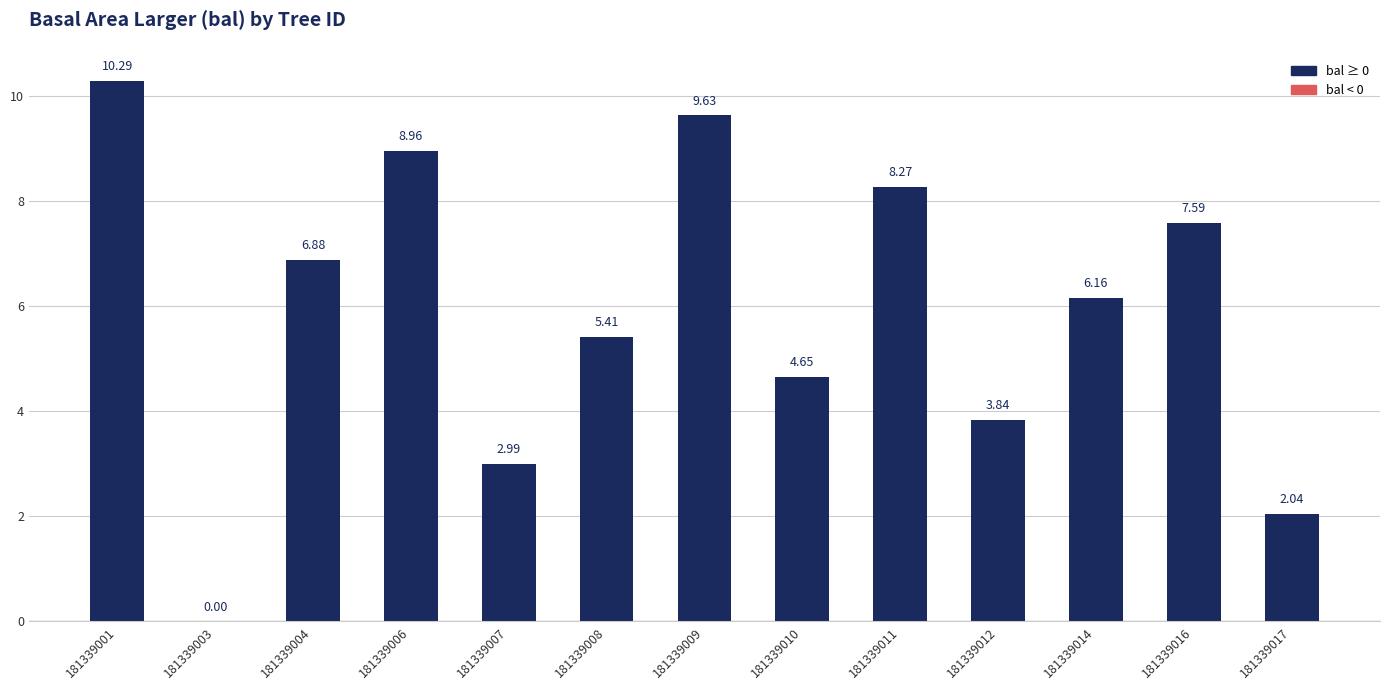

Approximately how many times larger is the value at 181339014 compared to 181339010?

1.3